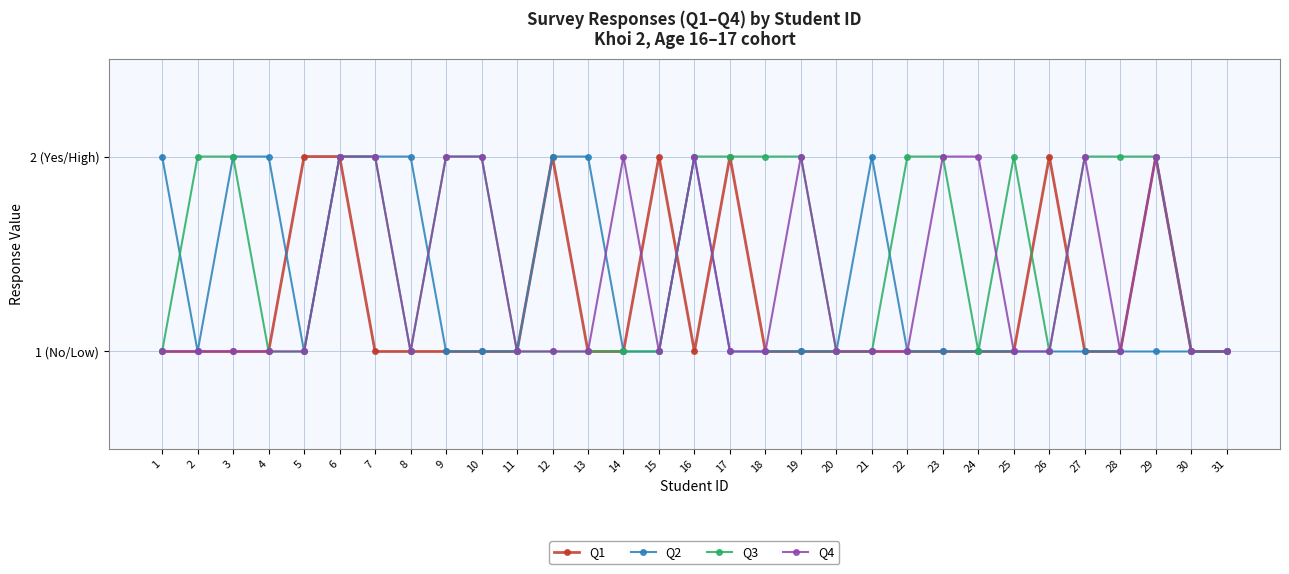

What is the average value of the Q2 series?

1